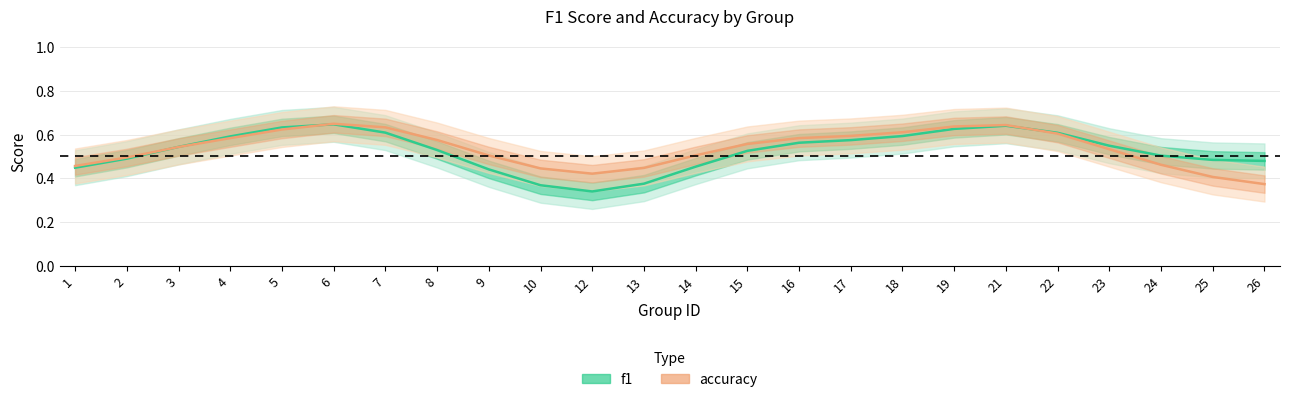

True or false: accuracy has a value of 0.6 at 2.

False